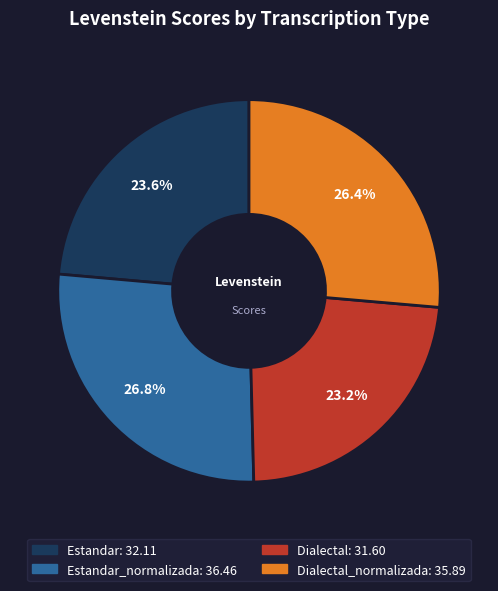

Is there a majority slice in this chart?

No